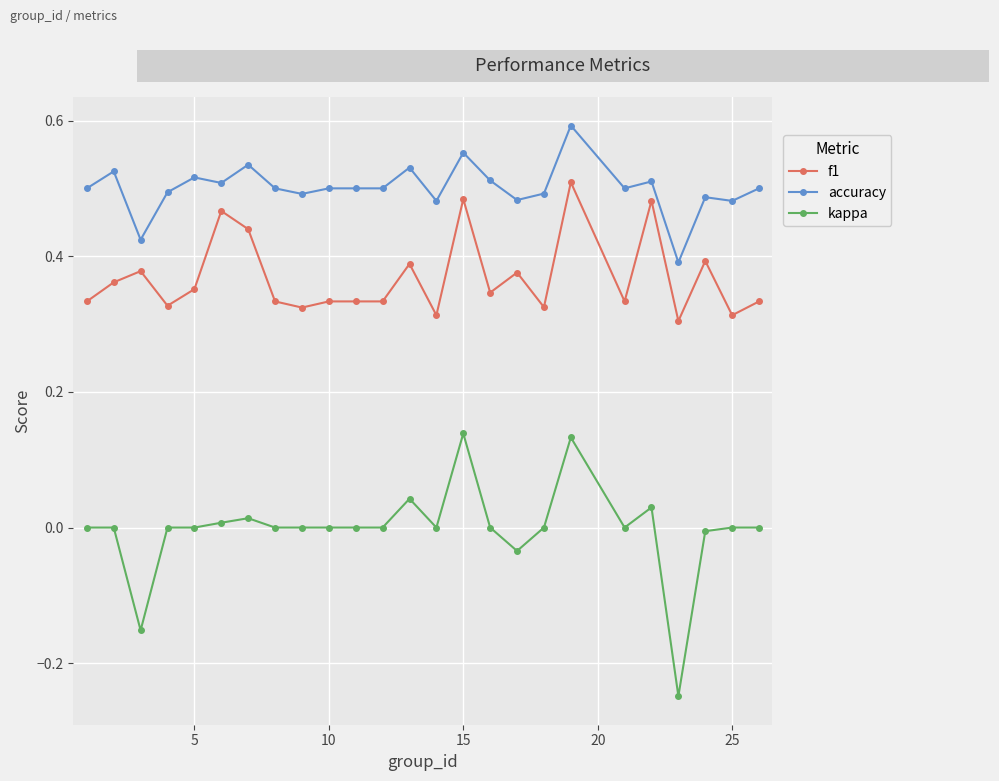

True or false: accuracy and f1 intersect in this chart.

False